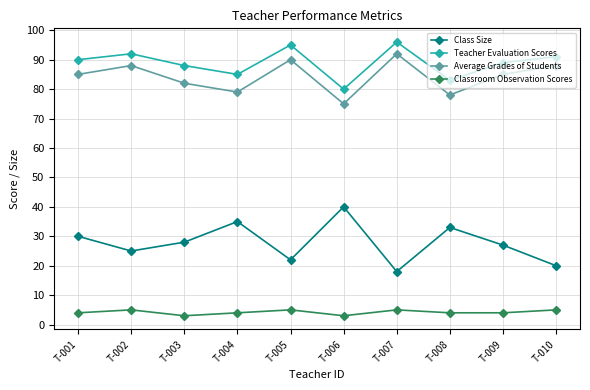

What is the sum of the Classroom Observation Scores values at T-004 and T-007?

9